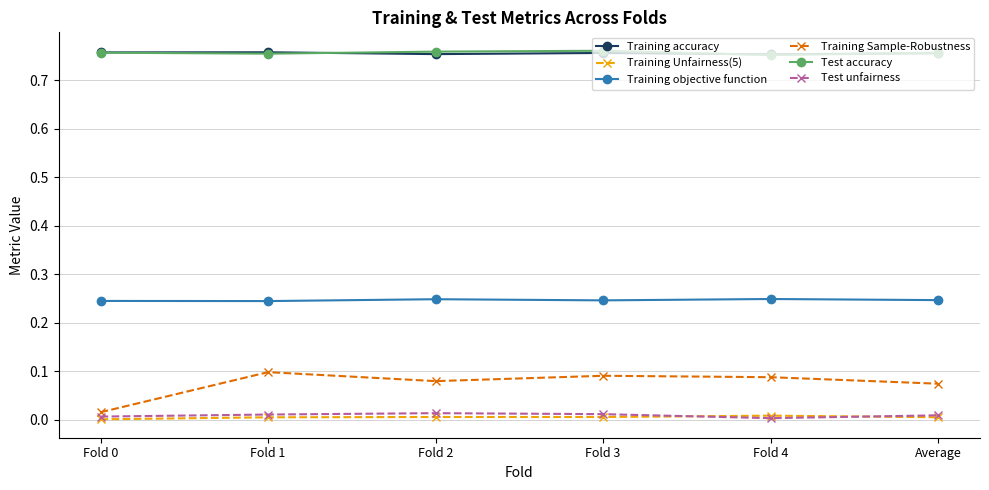

Which series has the largest range (max minus min)?

Training Sample-Robustness